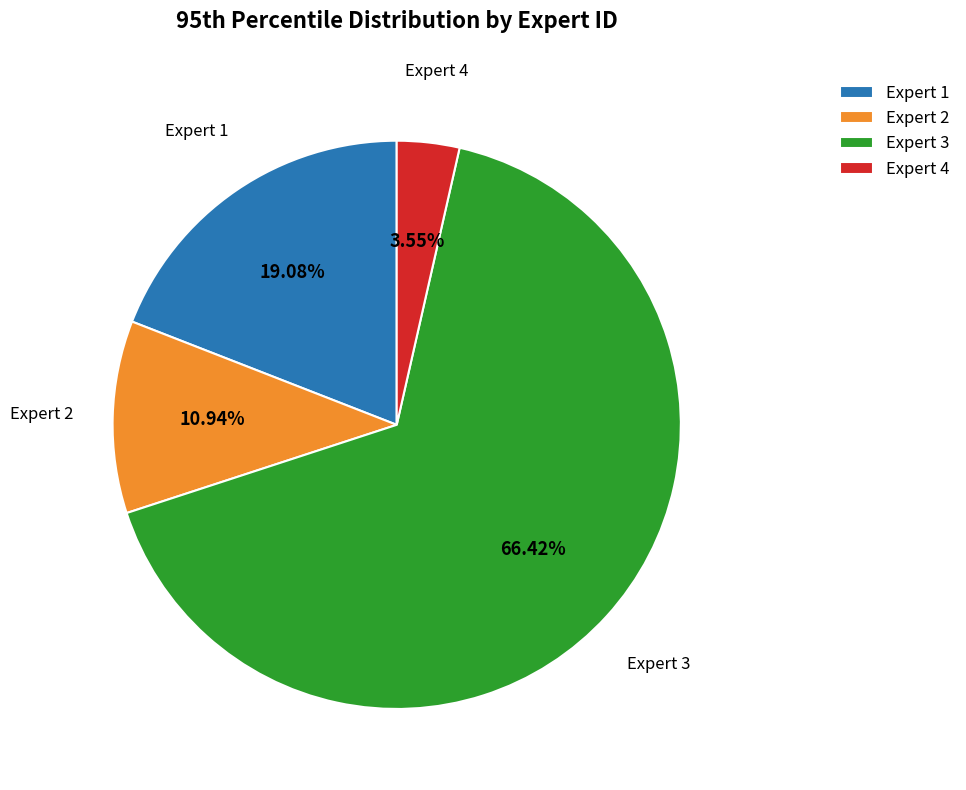

Which has a higher value, Expert 2 or Expert 4?

Expert 2